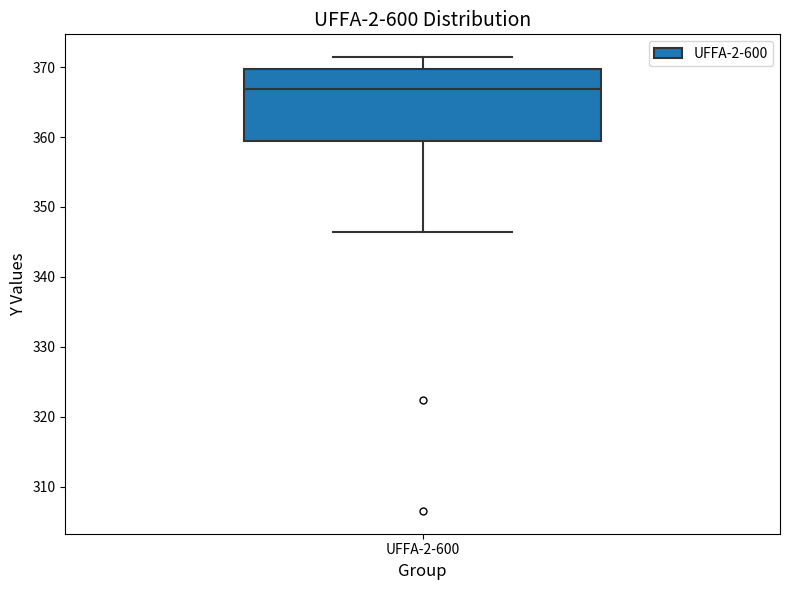

Transcribe this box plot: give where the median line is, the range the box spans, and where the two whiskers end, as read against the y-axis. The values are not printed on the chart, so give them approximately, as read against the axis.

median 367, box 359 to 370, whiskers 346 to 371